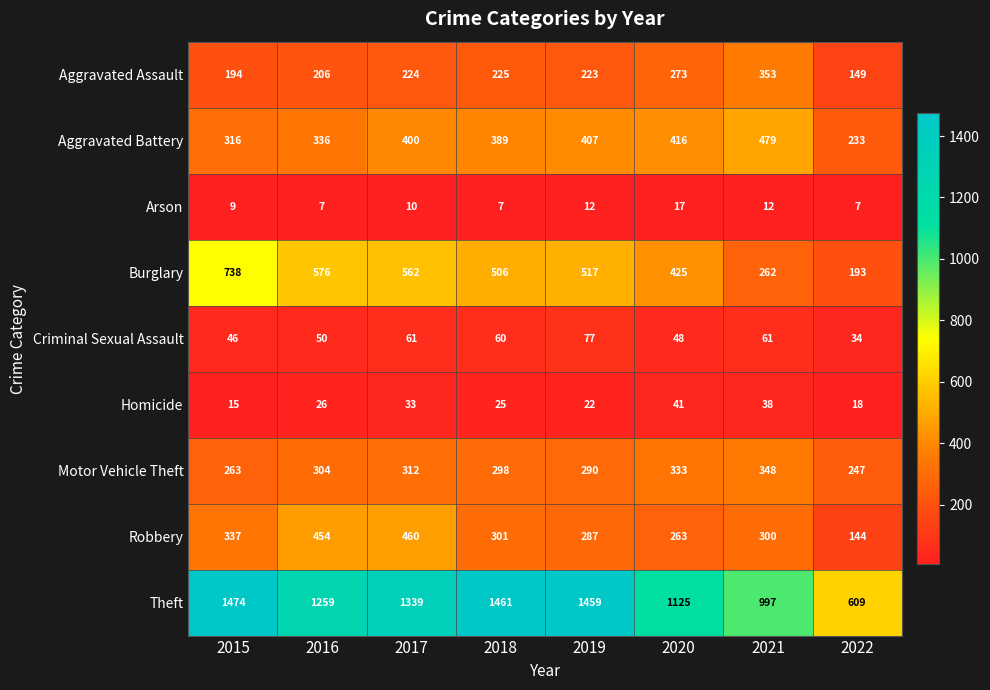

Which category has the highest value in the Arson series?

2020